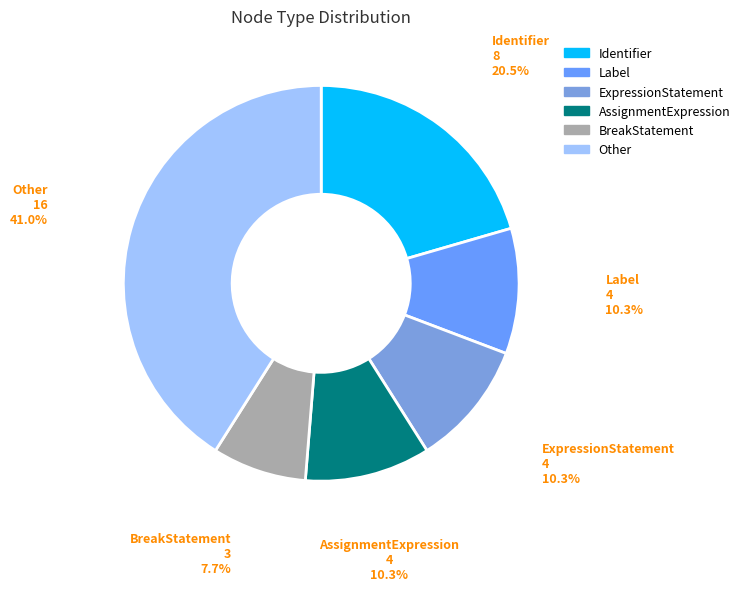

Is the sum of Label and ExpressionStatement greater than half?

No